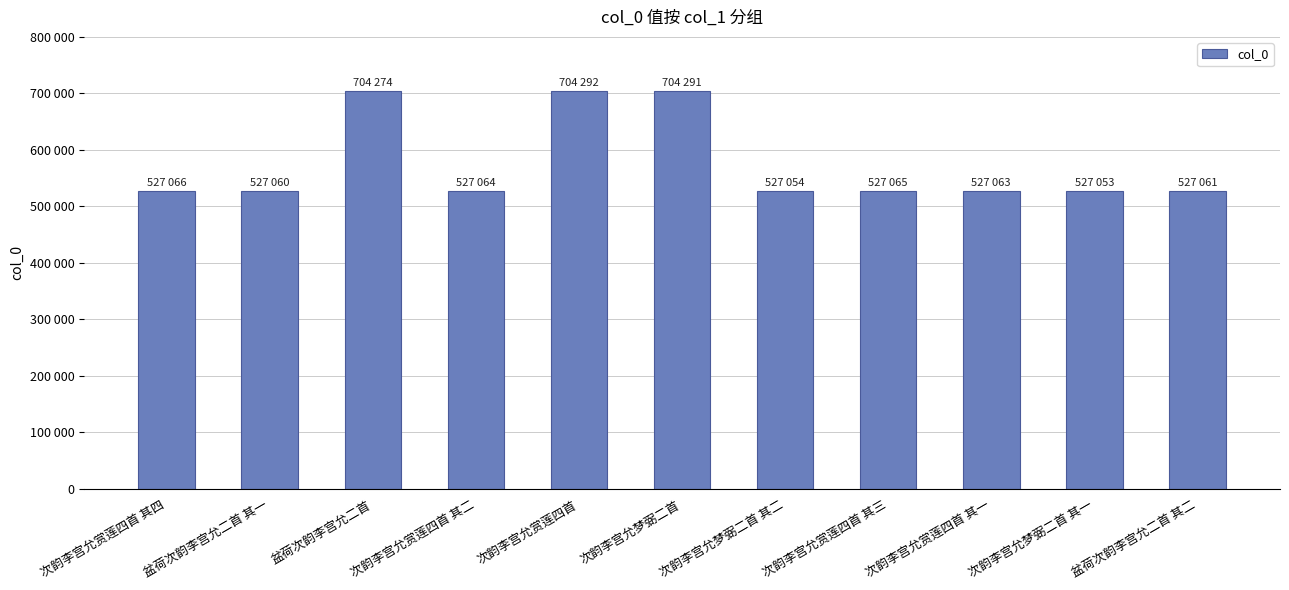

The value at 次韵李宫允赏莲四首 其三 is 907225. True or false?

False